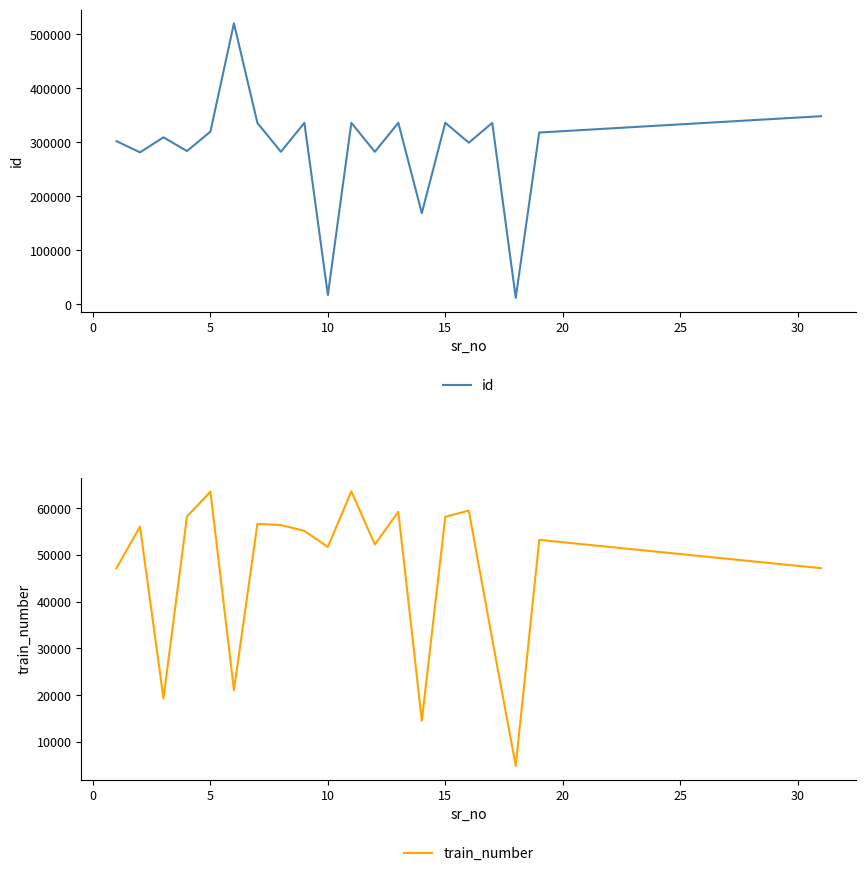

What is the lowest value of the id series?

11813